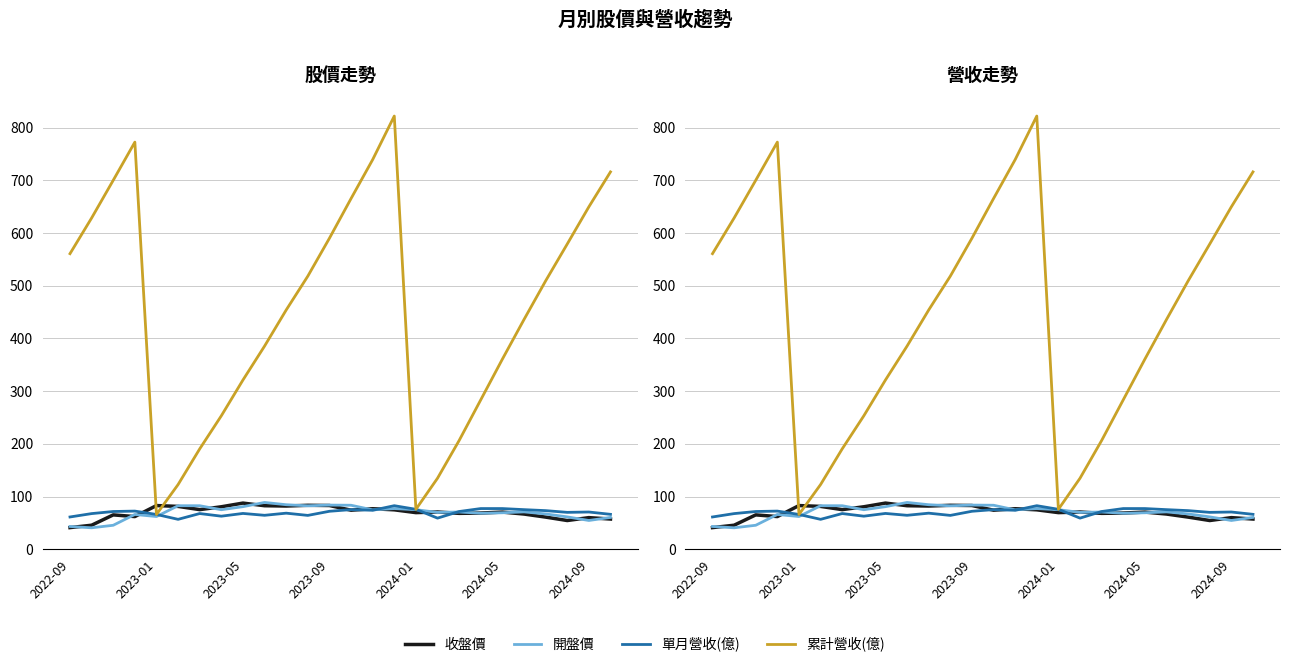

What is the spread (max minus min) of values at 2024-09?

595.3